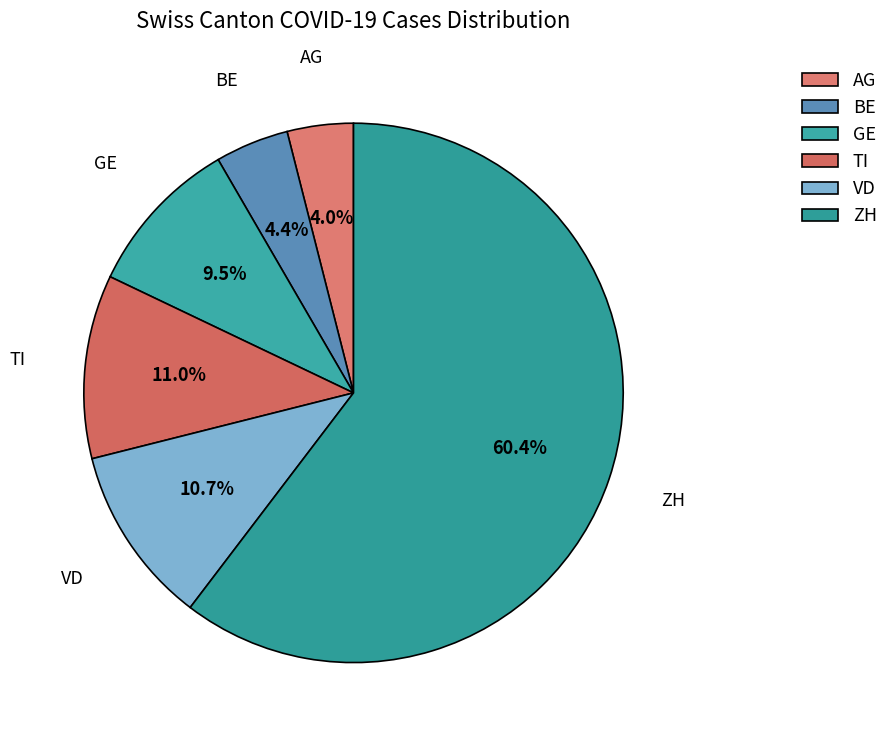

Between VD and AG, which is larger?

VD